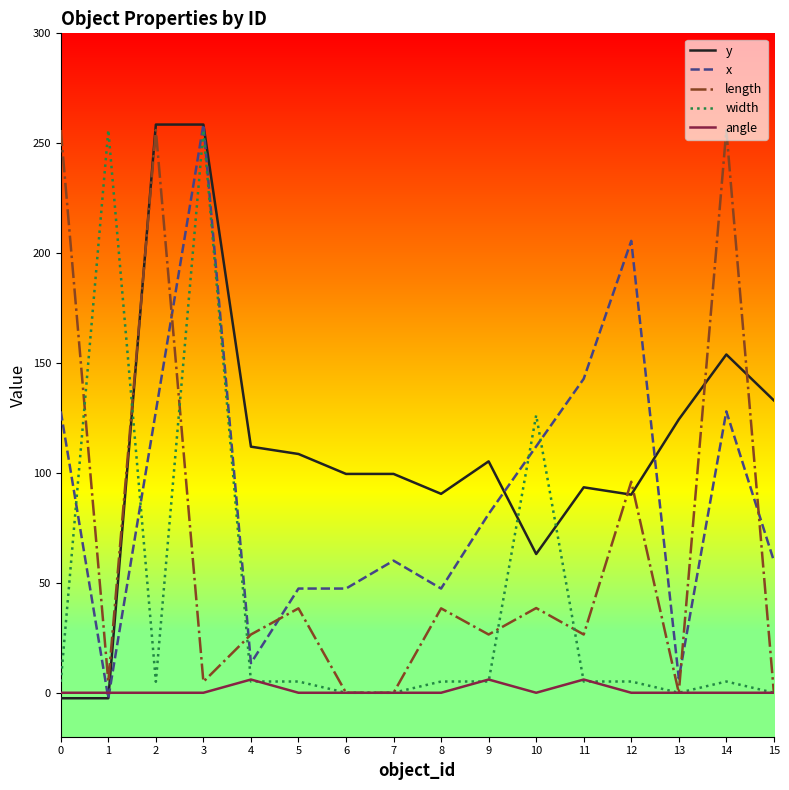

Where is the first local maximum for width?

1